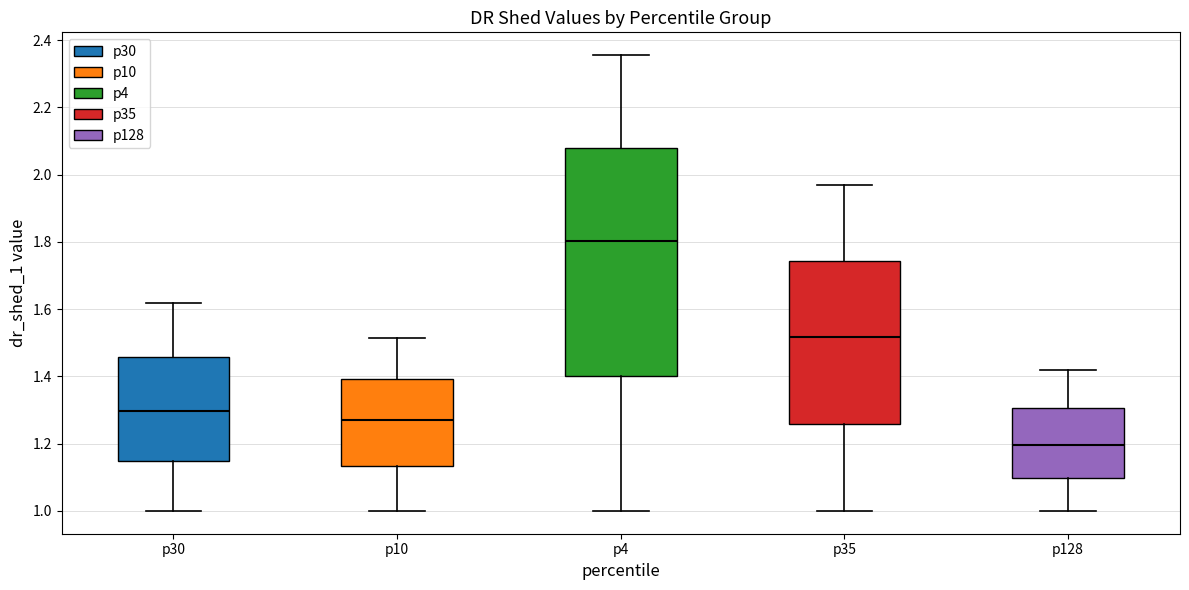

Comparing the boxes themselves (not the whiskers), which one is the tallest?

p4